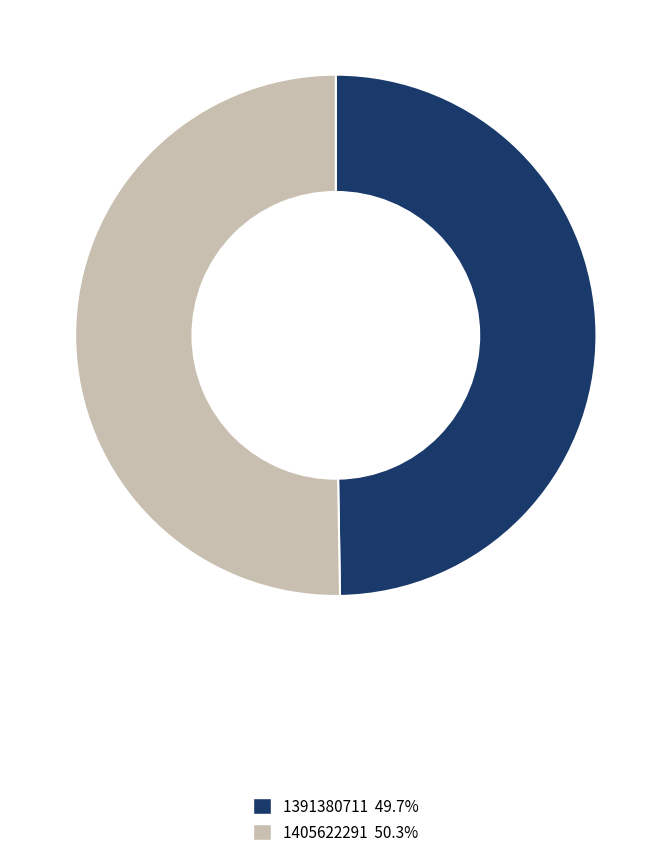

Combined, do 1405622291 and 1391380711 account for over 50%?

Yes